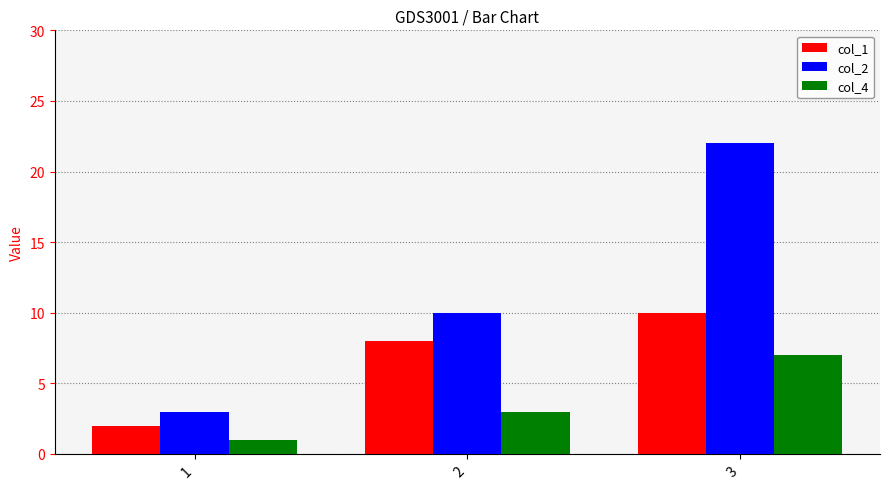

What is the value of the col_2 bar at the 2nd from the left?

10